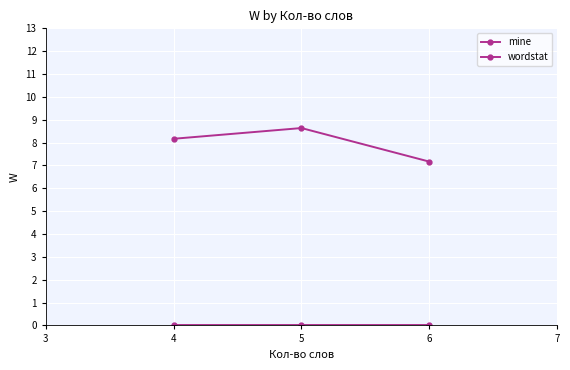

How many data points does each series have?

3